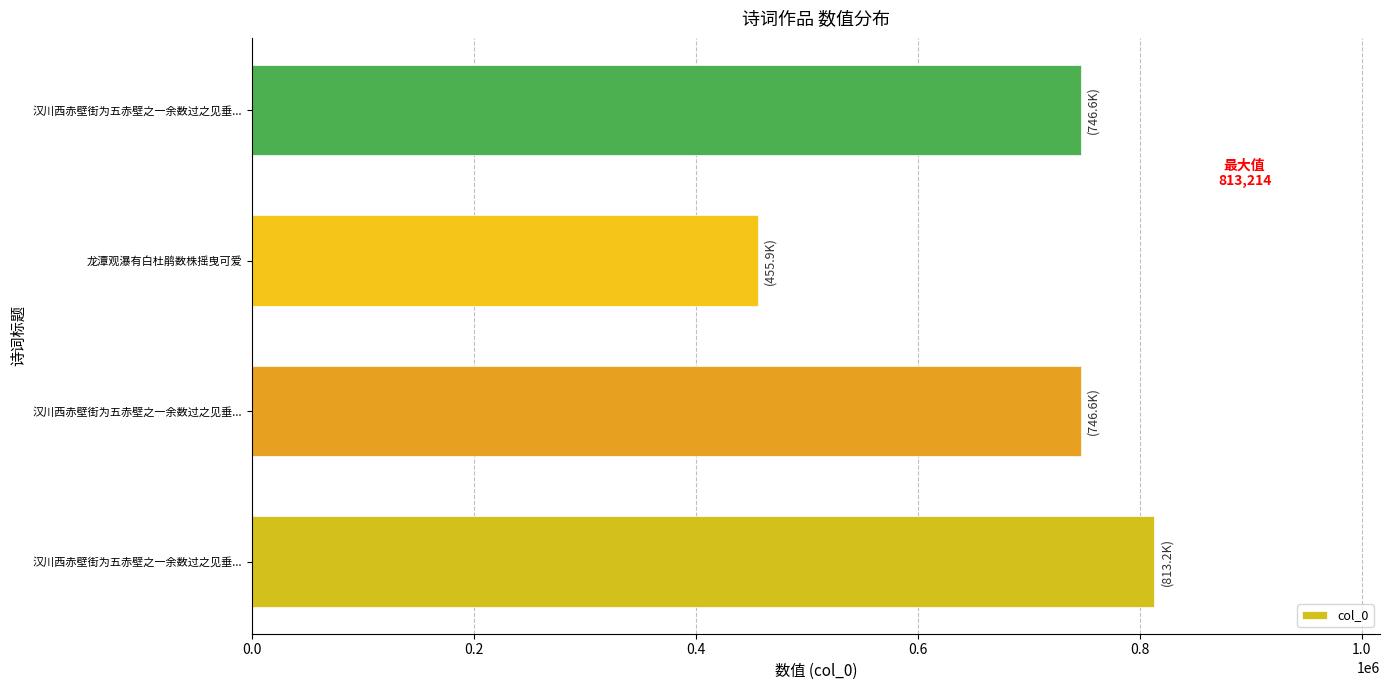

How many values are below 746647?

2